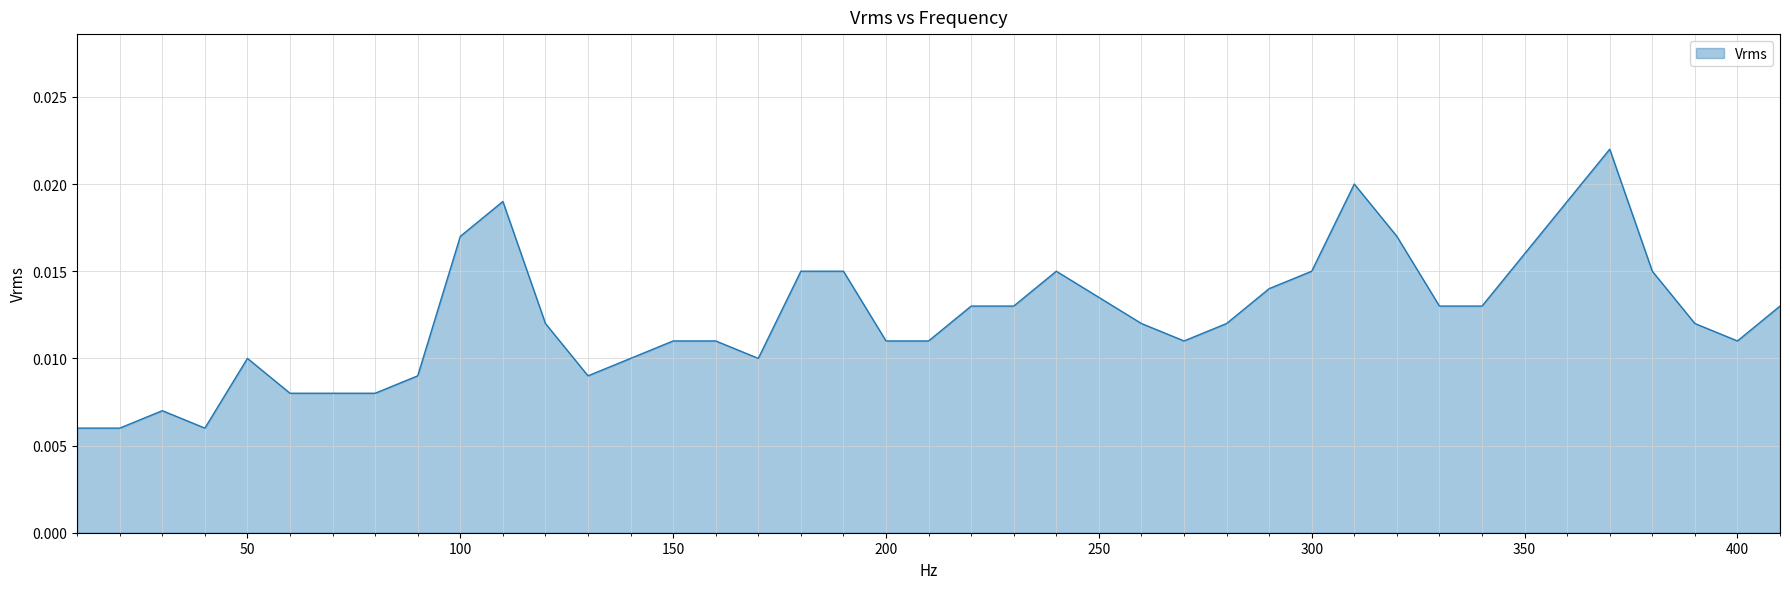

How many categories are shown in the chart?

40